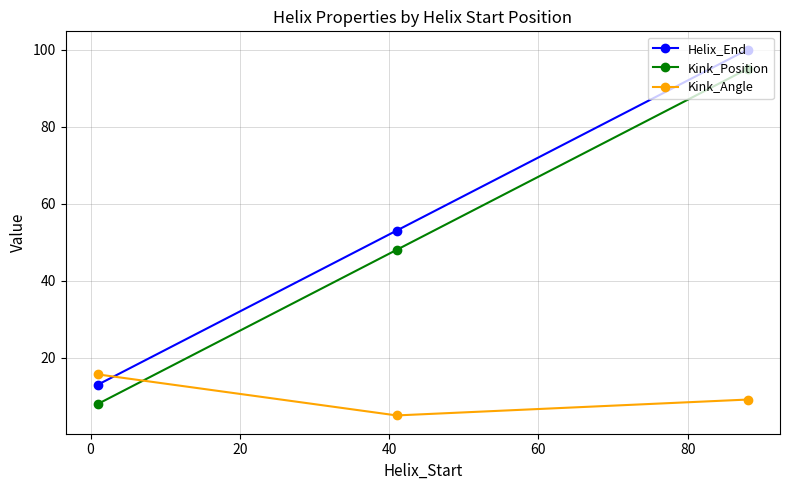

What are all the series names shown in the legend?

Helix_End, Kink_Position, Kink_Angle